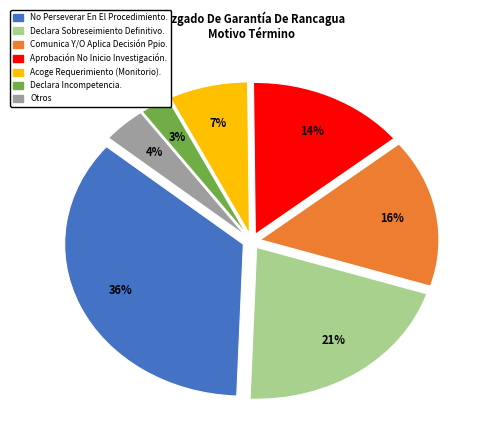

To the nearest percent, what is the difference between the largest and smallest slice percentages?

33%